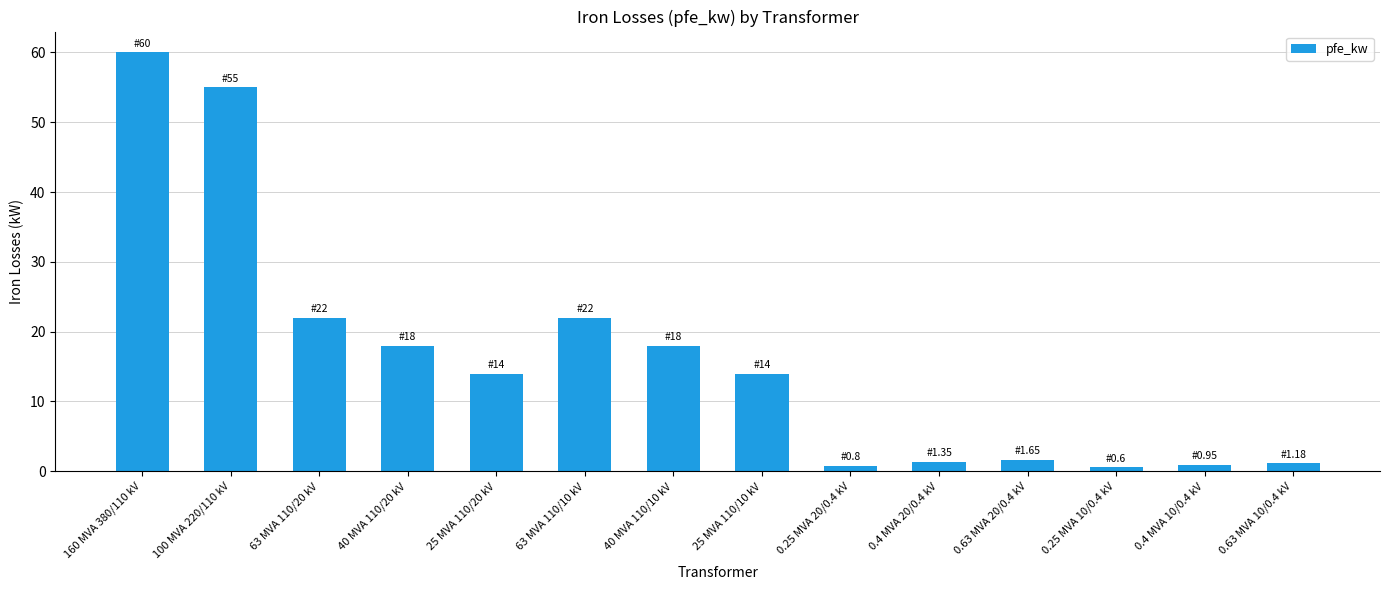

Count the number of data series in this chart.

1